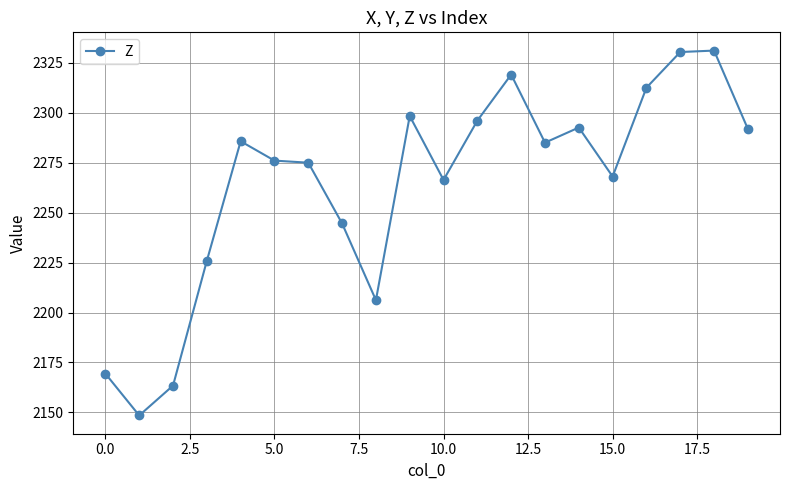

How many data points are above 2285?

10